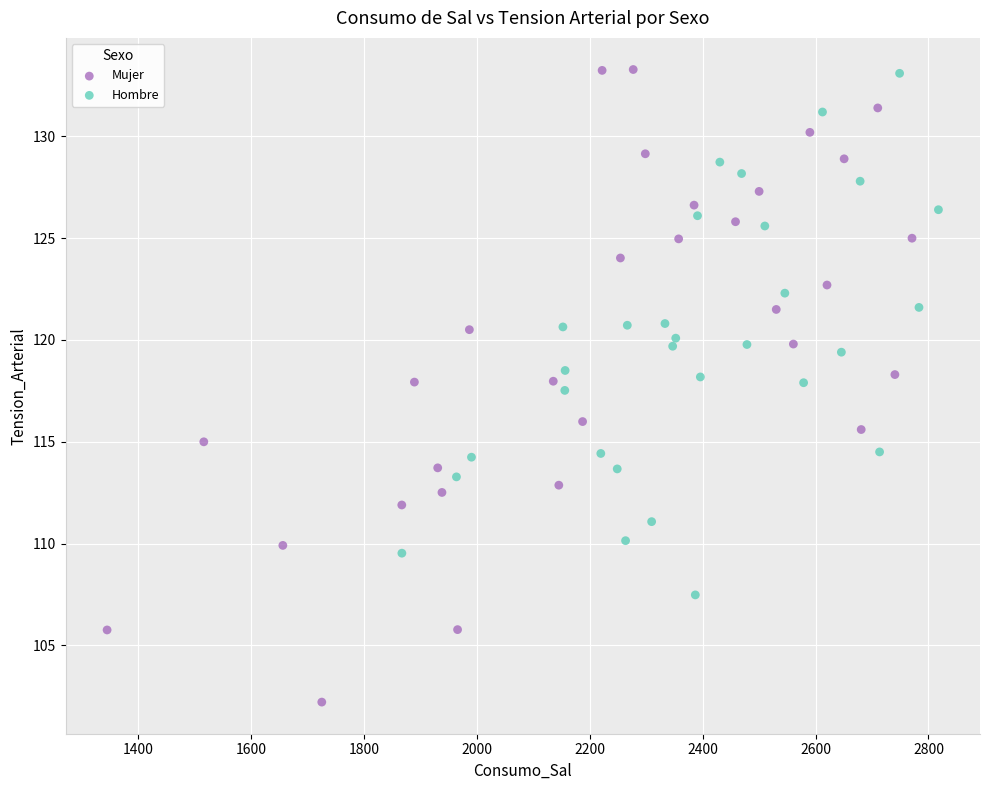

Which series contains the lowest Y value?

Mujer